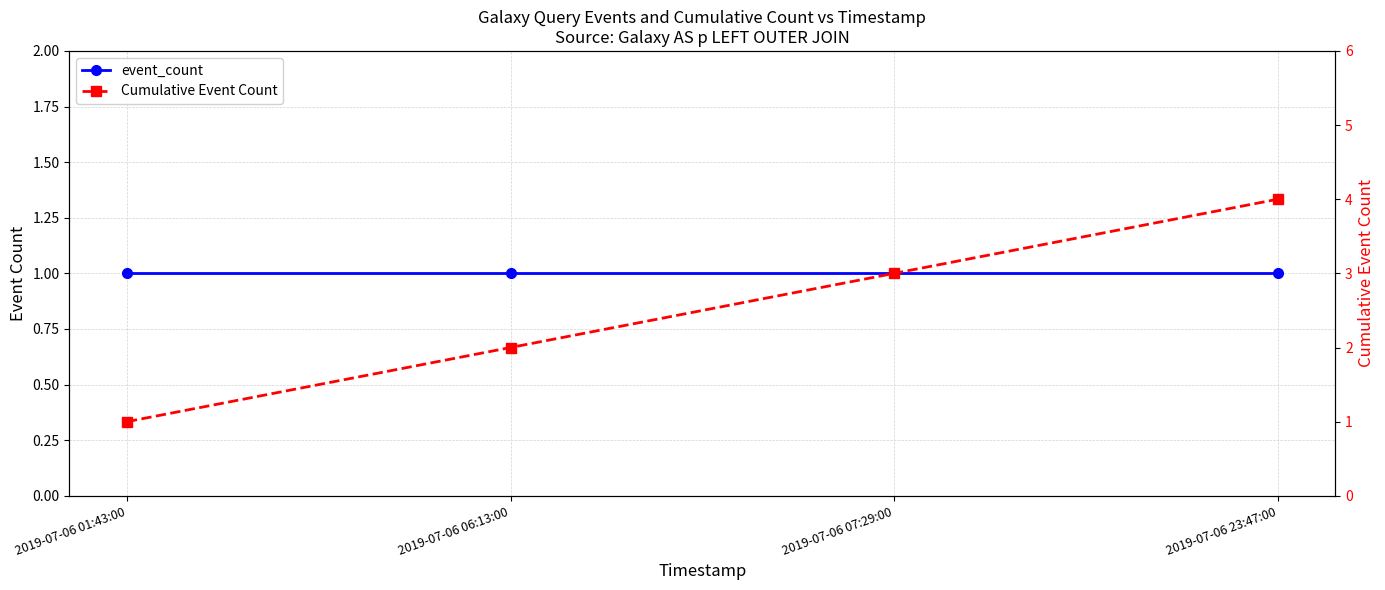

What value does the event_count series have at 2019-07-06 07:29:00?

1